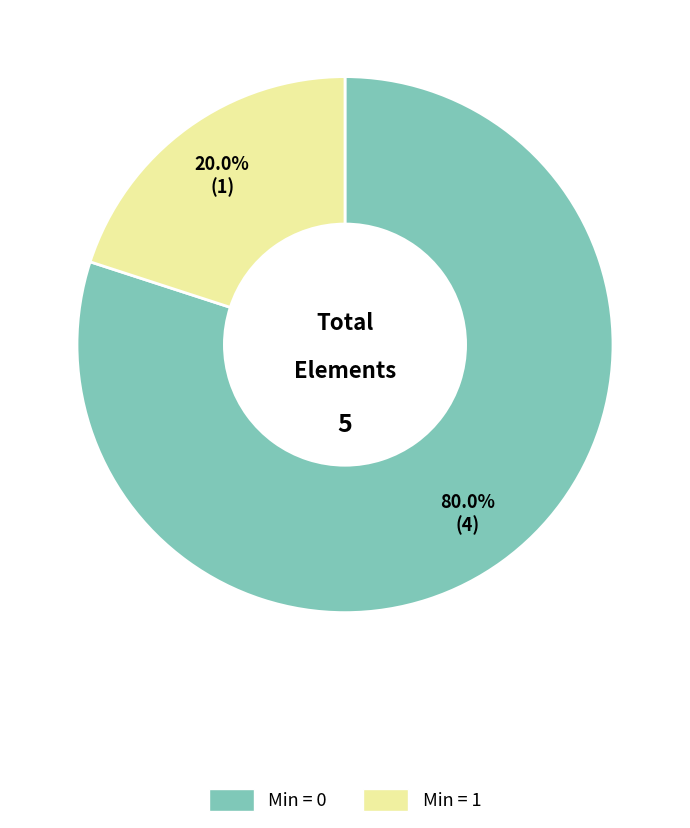

Does any single category account for the majority?

Yes